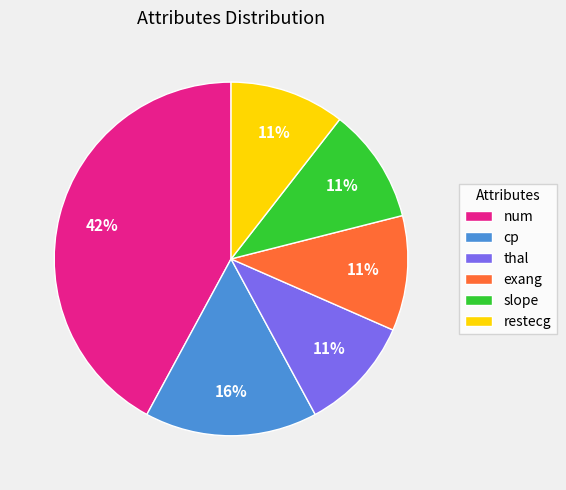

To the nearest percent, what portion does slope represent?

11%